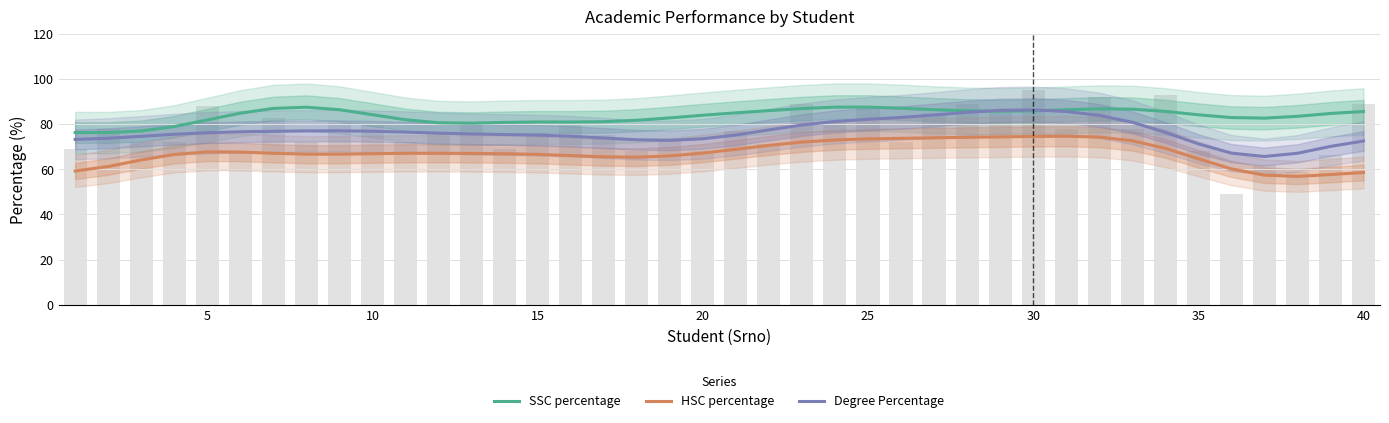

List the series in order of their peak value, highest first.

SSC percentage, Degree Percentage, HSC percentage